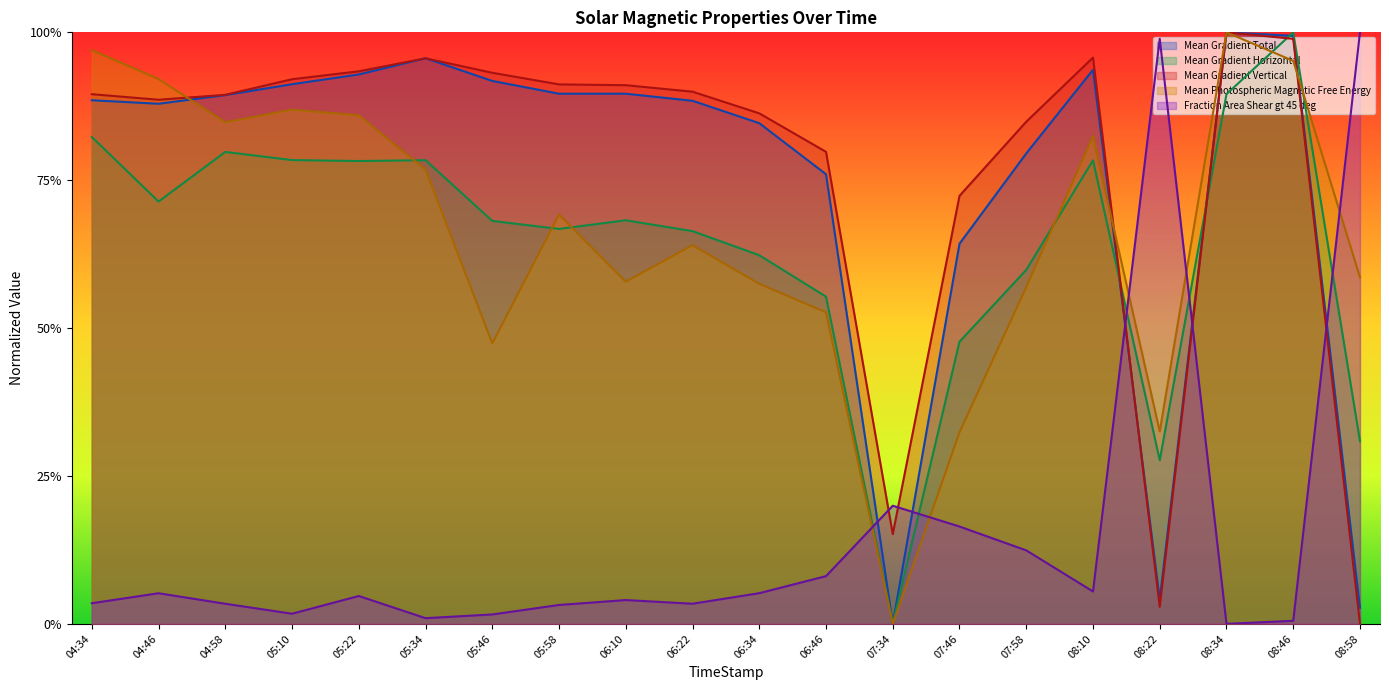

How many lines are shown in the chart?

5